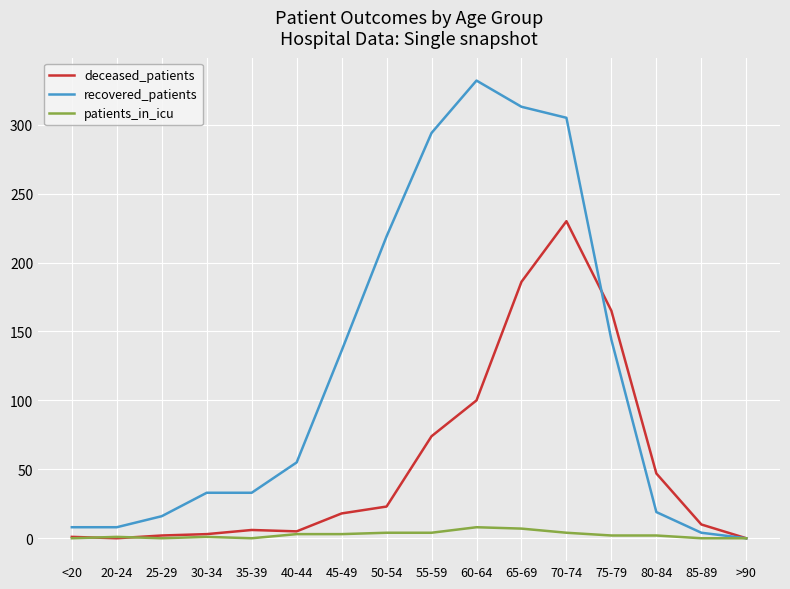

Which series has the largest range (max minus min)?

recovered_patients